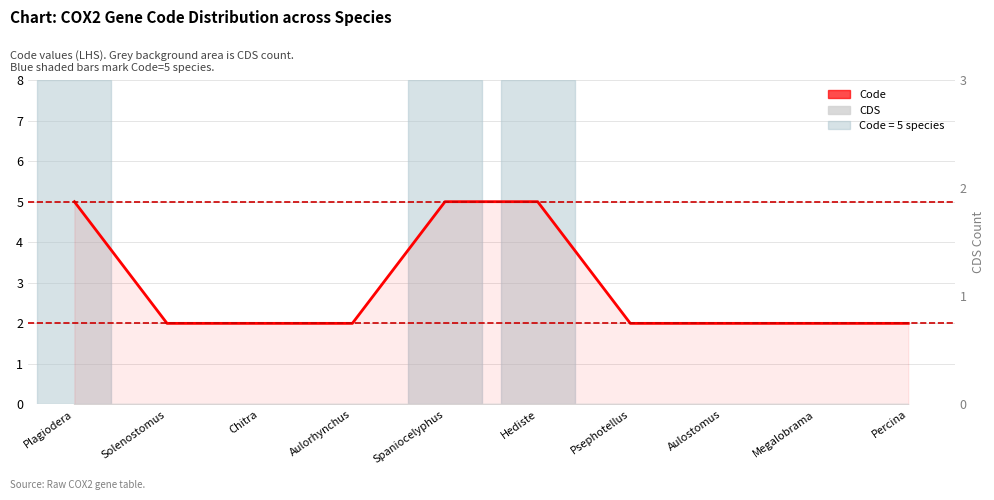

Reading left to right, what are all the values shown in this chart?

Plagiodera=5	Solenostomus=2	Chitra=2	Aulorhynchus=2	Spaniocelyphus=5	Hediste=5	Psephotellus=2	Aulostomus=2	Megalobrama=2	Percina=2